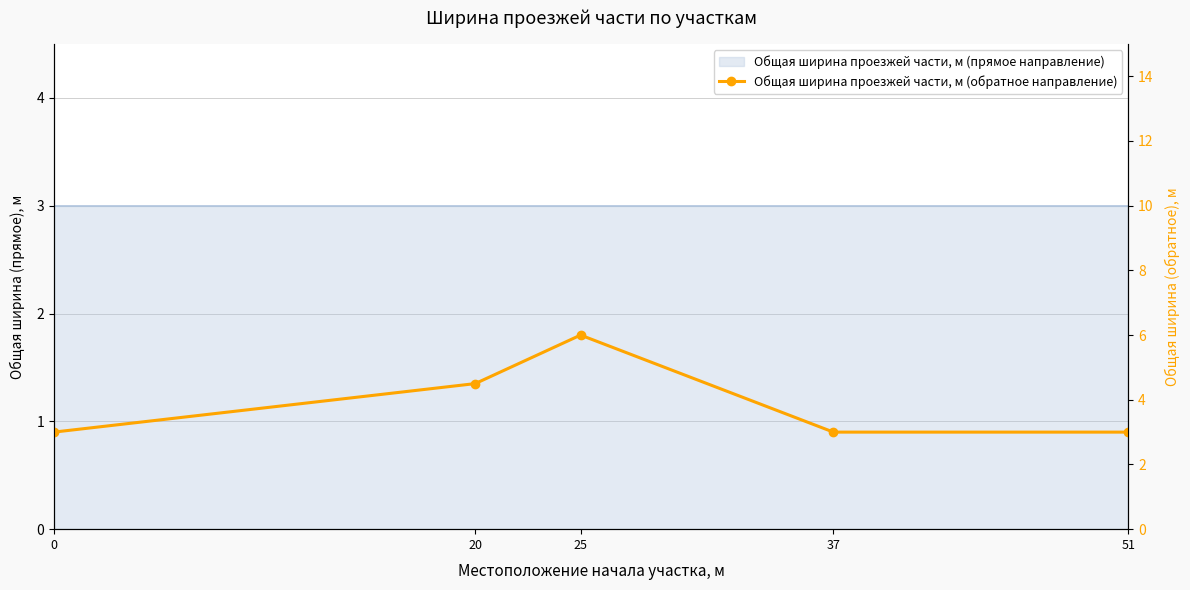

List the labels in order of value, smallest first.

0, 37, 51, 20, 25